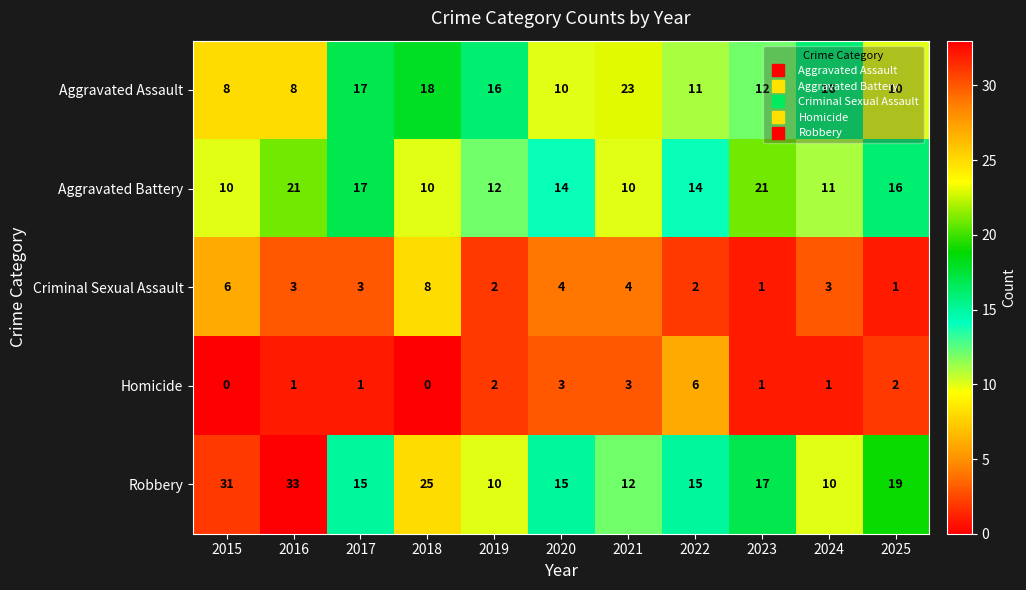

Read the Aggravated Assault value at 2021, to the nearest 5.

25